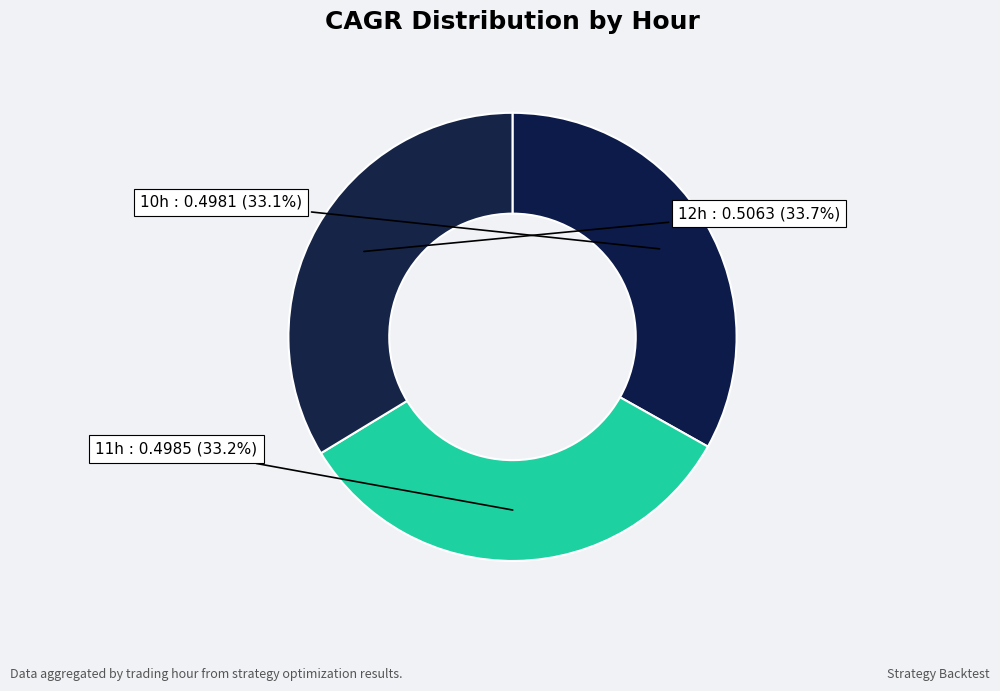

How much of the chart is everything except 11h?

66.8%